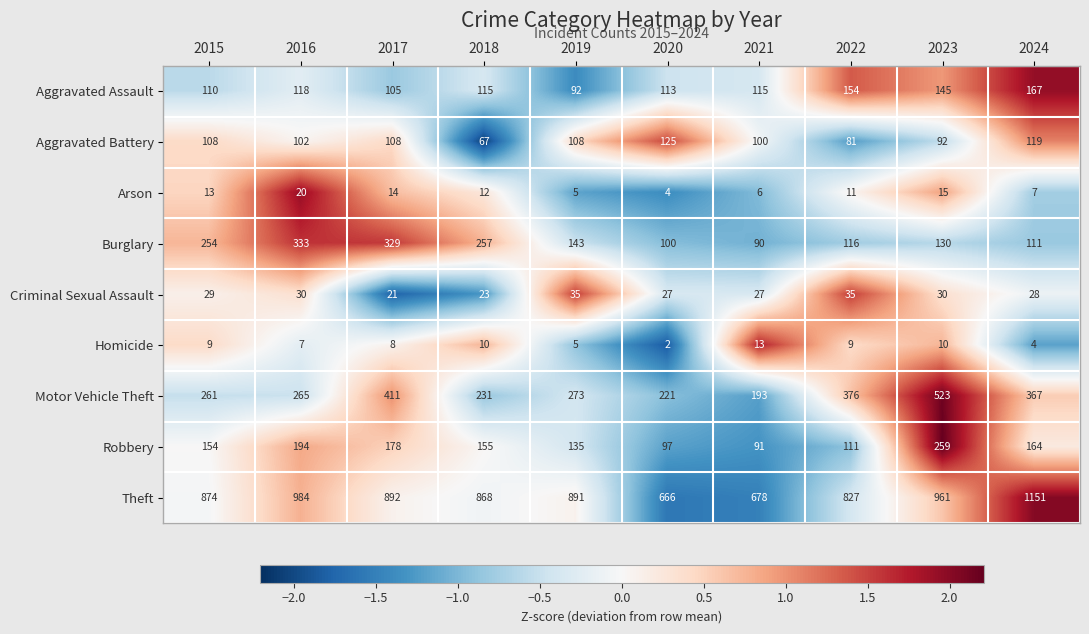

What value does the Motor Vehicle Theft series have at 2021, to the nearest 5?

195